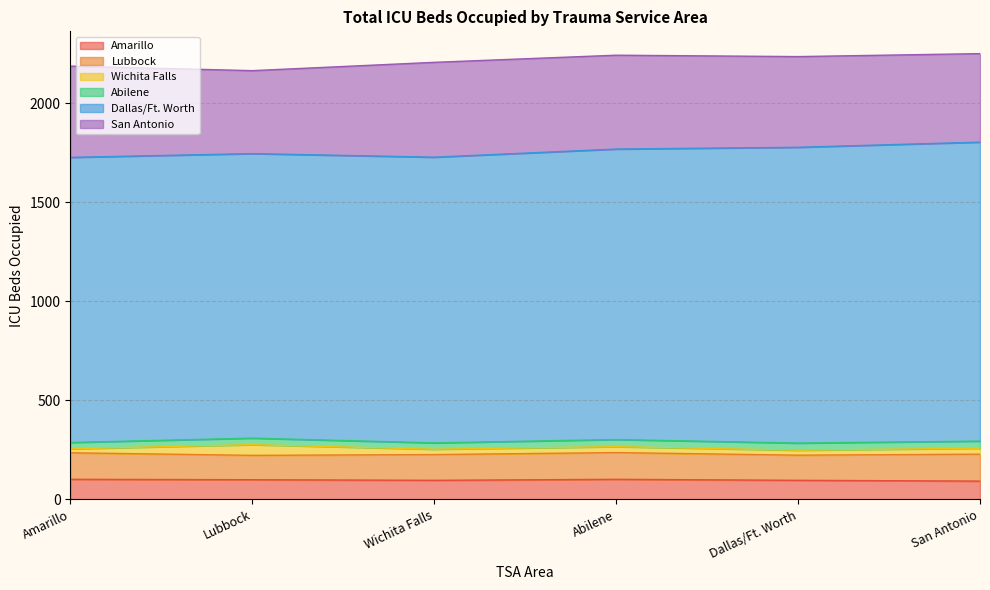

Rank the series at San Antonio from highest to lowest value.

Dallas/Ft. Worth, San Antonio, Lubbock, Amarillo, Abilene, Wichita Falls